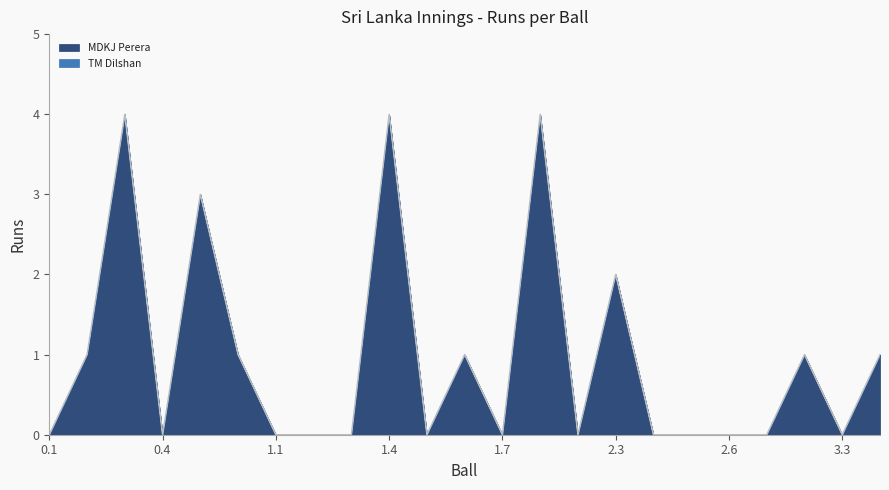

Reading right to left, list all the values displayed in this chart.

3.4=1	3.3=0	3.2=1	3.1=0	2.6=0	2.5=0	2.4=0	2.3=2	2.2=0	2.1=4	1.7=0	1.6=1	1.5=0	1.4=4	1.3=0	1.2=0	1.1=0	0.6=1	0.5=3	0.4=0	0.3=4	0.2=1	0.1=0